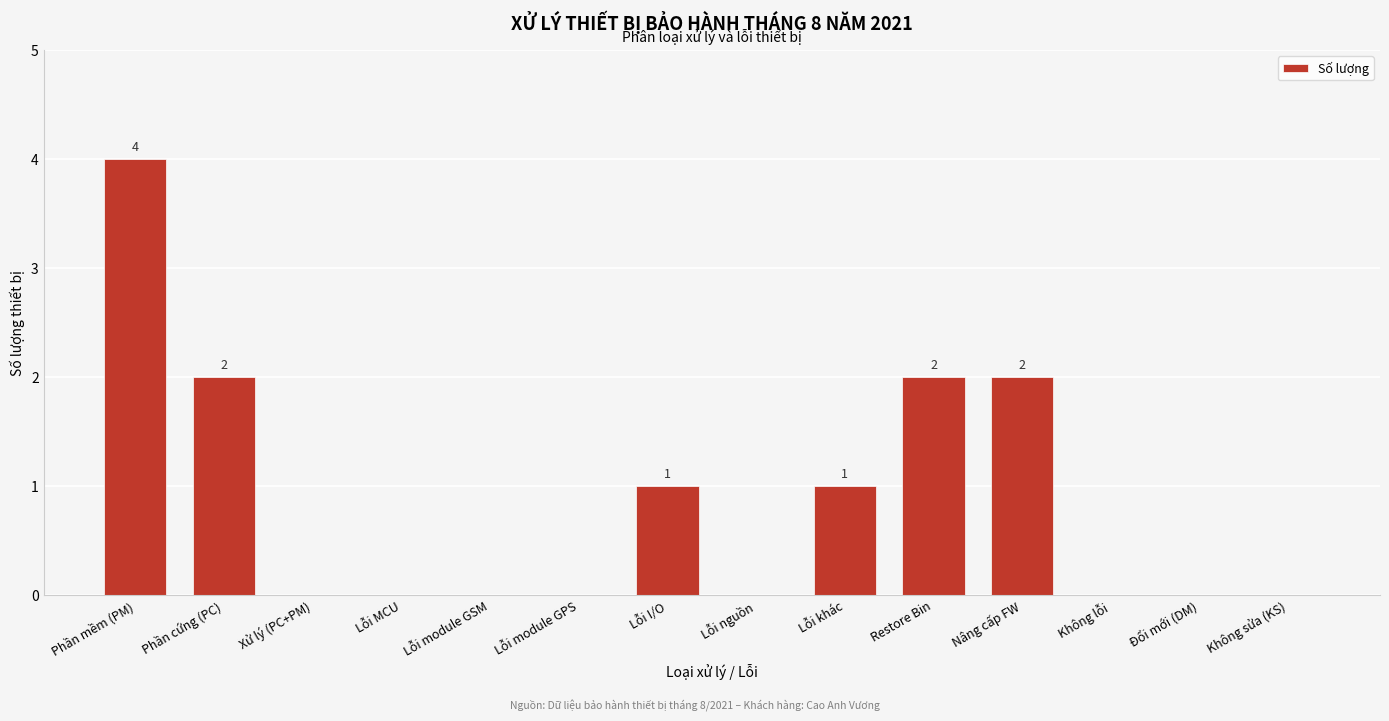

Reading left to right, transcribe all the data shown in this chart.

Phần mềm (PM)=4	Phần cứng (PC)=2	Xử lý (PC+PM)=0	Lỗi MCU=0	Lỗi module GSM=0	Lỗi module GPS=0	Lỗi I/O=1	Lỗi nguồn=0	Lỗi khác=1	Restore Bin=2	Nâng cấp FW=2	Không lỗi=0	Đổi mới (DM)=0	Không sửa (KS)=0